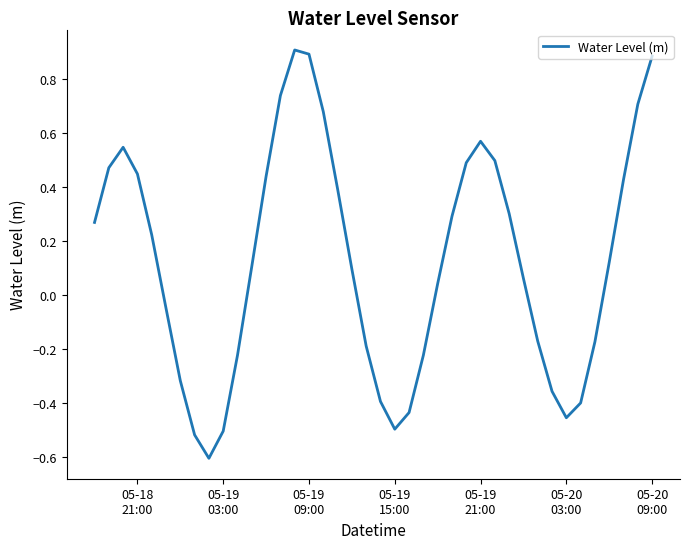

What is the smallest value displayed?

-0.6